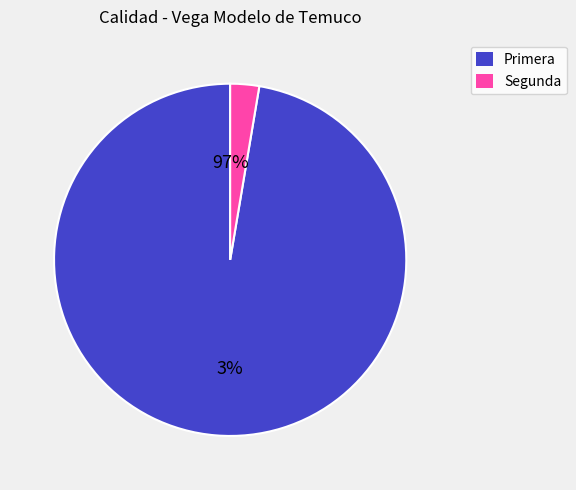

True or false: 34 accounts for 1% of the total.

False